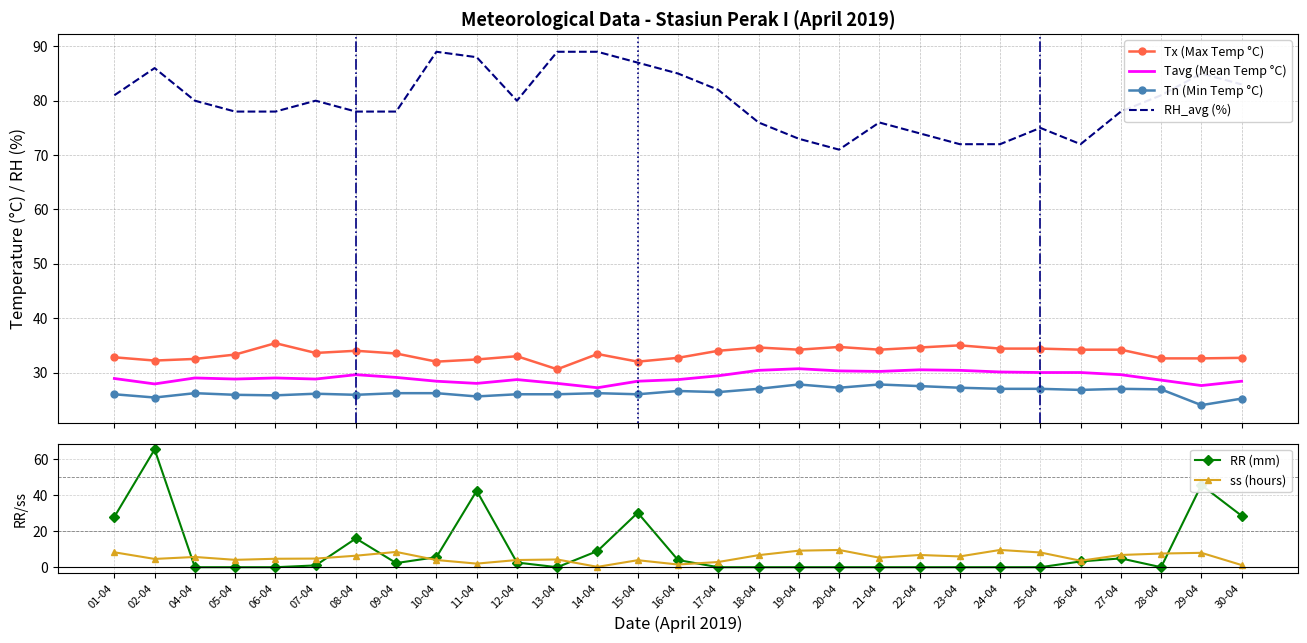

At which label does Tx reach its minimum?

13-04